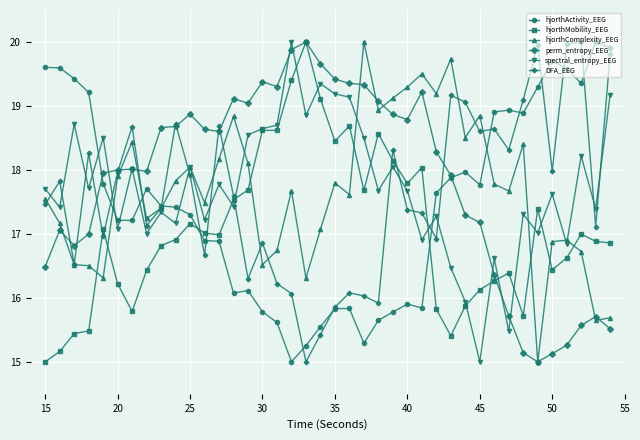

True or false: hjorthActivity_EEG has more than 1 interior local peaks.

True